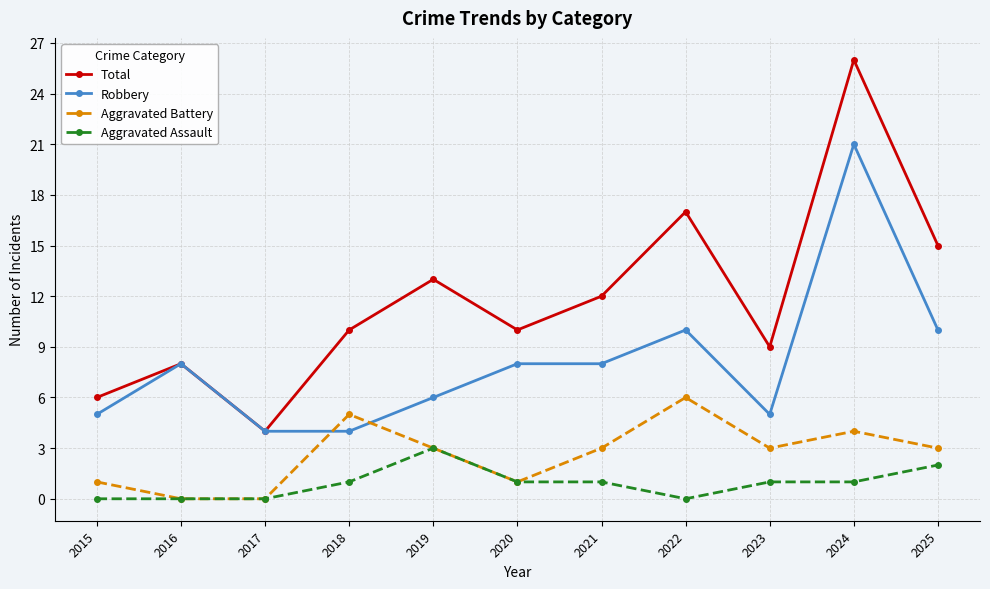

At which category is the sum across all series the highest?

2024